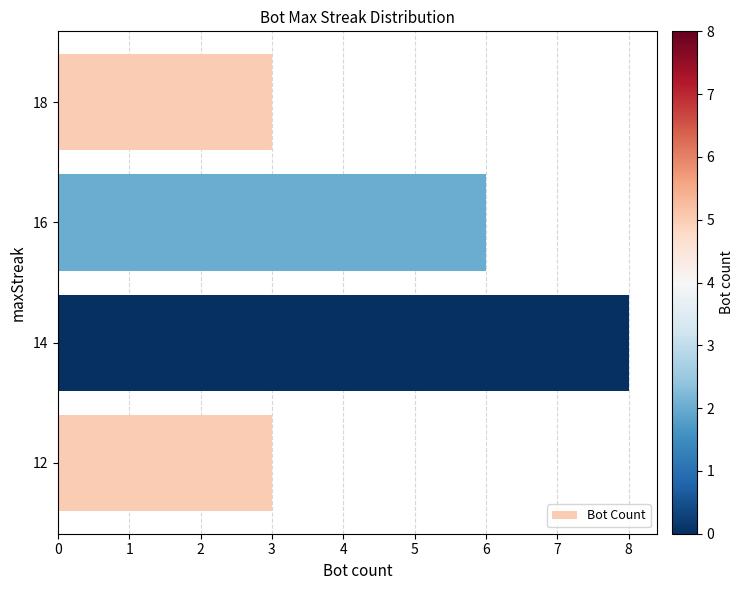

Is it true that the value at 16 is 6?

True